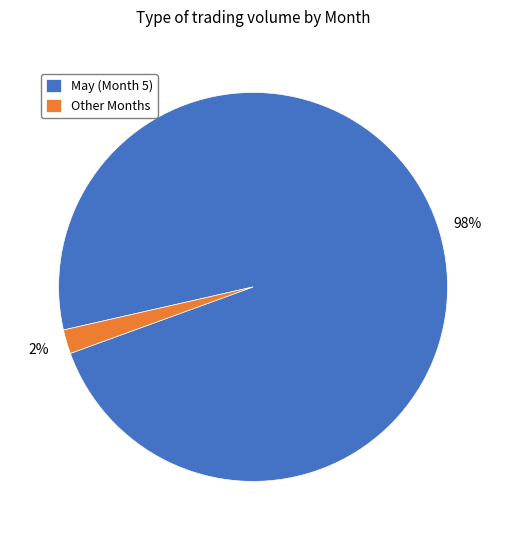

Is there a majority slice in this chart?

Yes